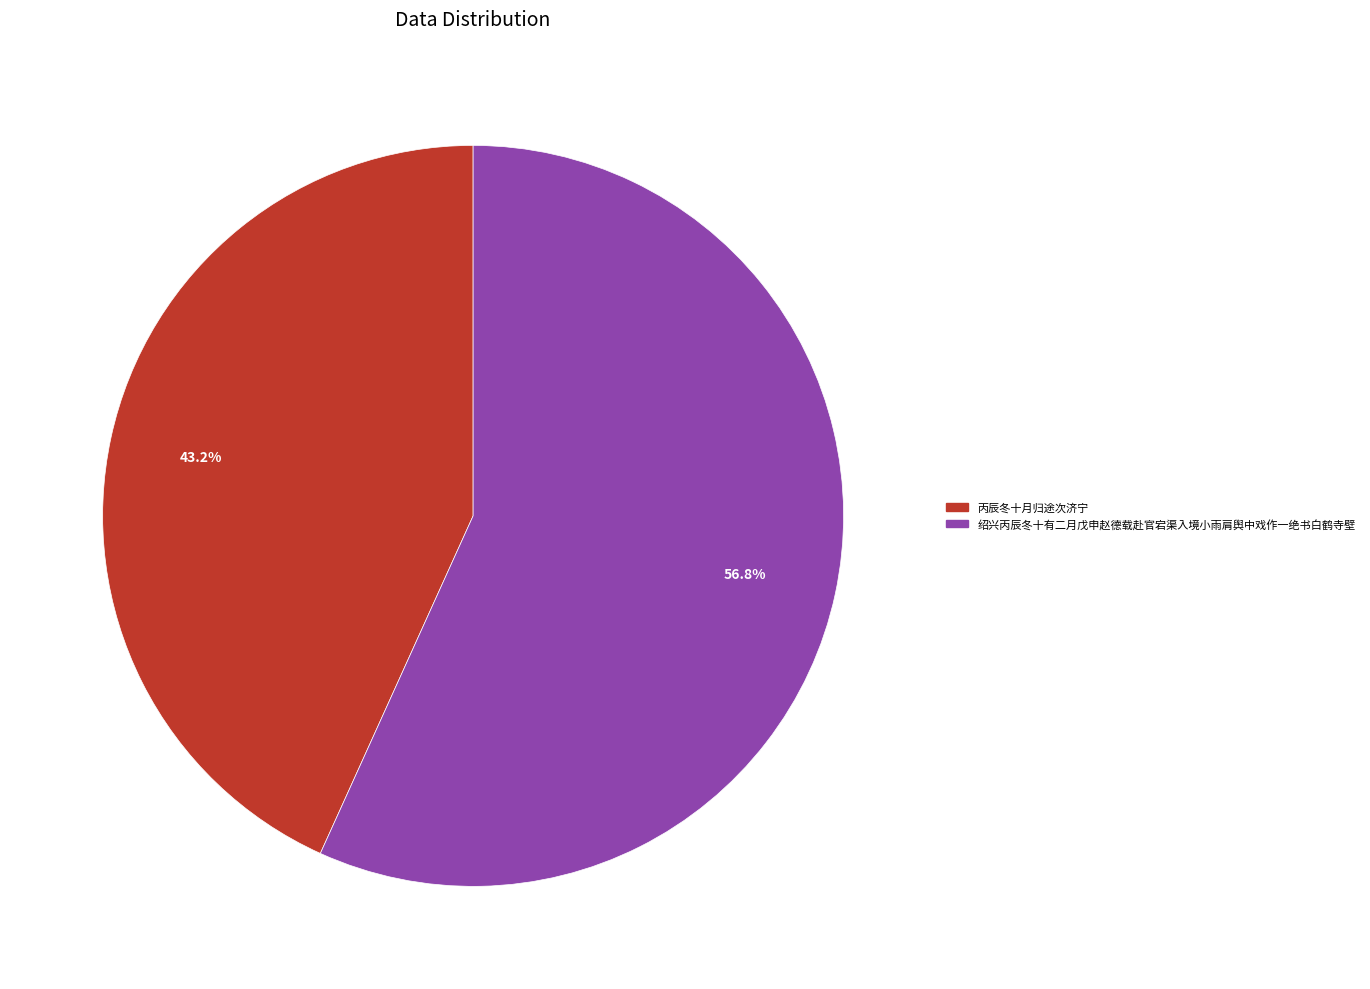

Approximately how many times larger is the value at 丙辰冬十月归途次济宁 compared to 绍兴丙辰冬十有二月戊申赵德载赴官宕渠入境小雨肩舆中戏作一绝书白鹤寺壁?

0.8